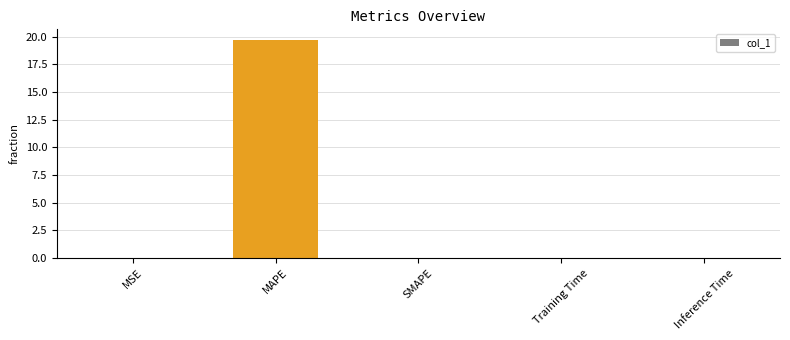

Read the value at MAPE.

19.7